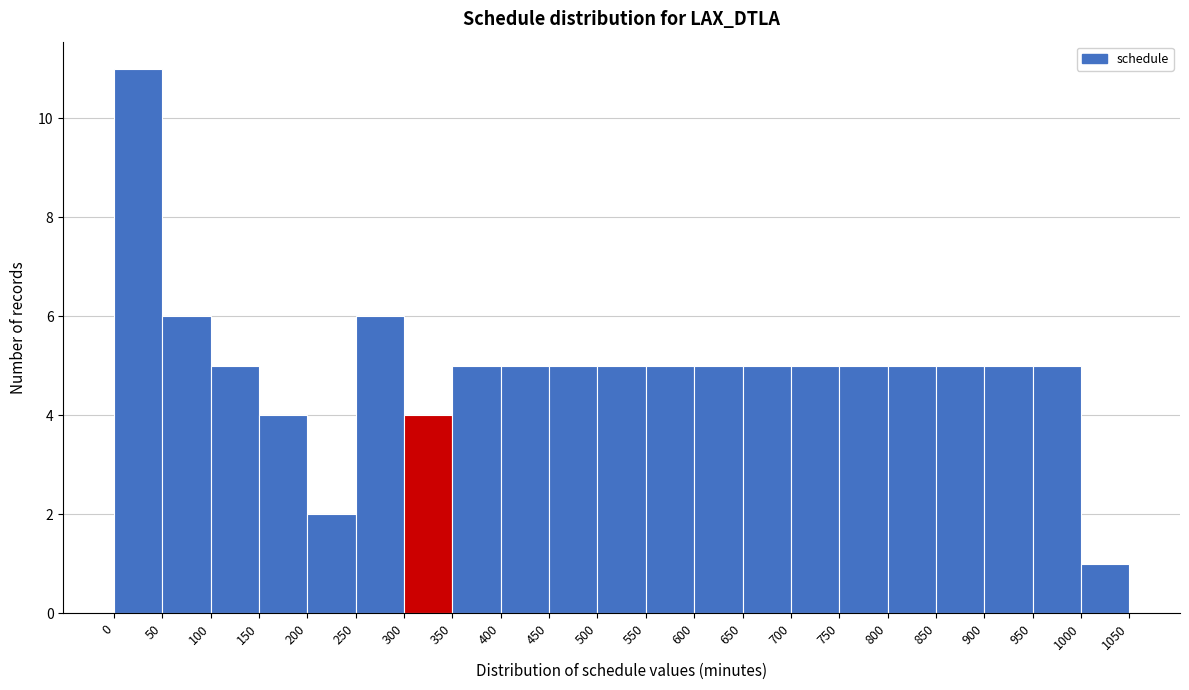

Which range on the x-axis has the tallest bar?

0 to 50